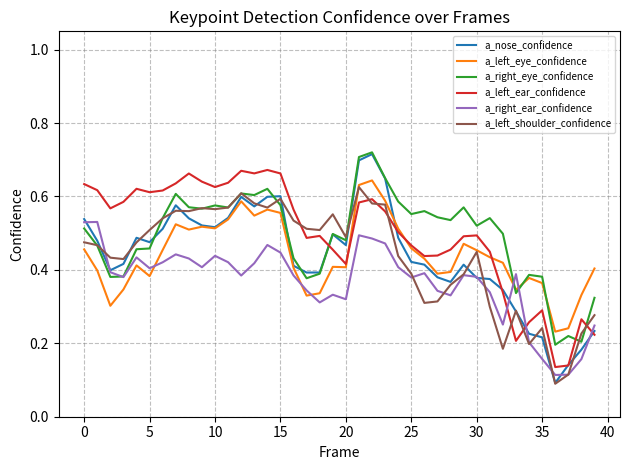

In a_right_ear_confidence, how many points are lower than both neighbors (excluding endpoints)?

10